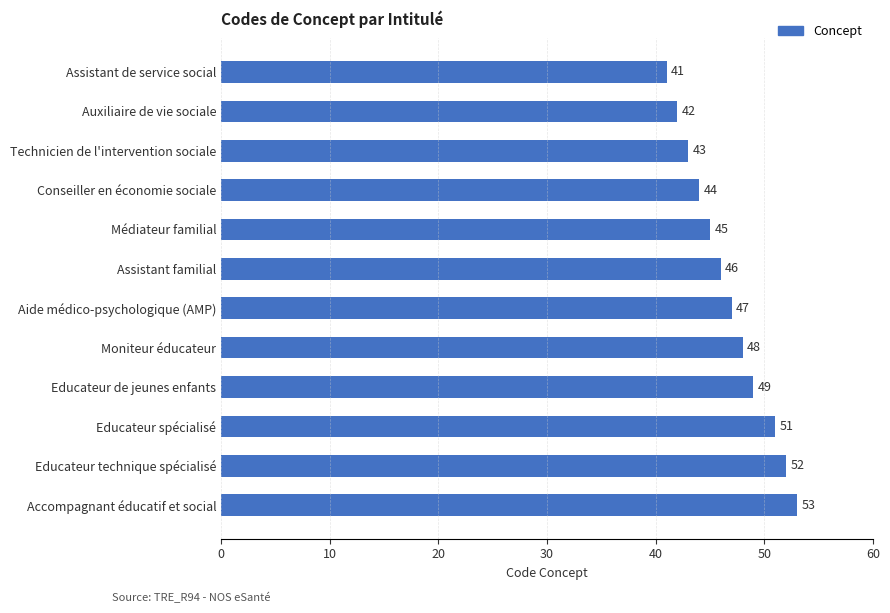

What value does the data have at Technicien de l'intervention sociale?

43